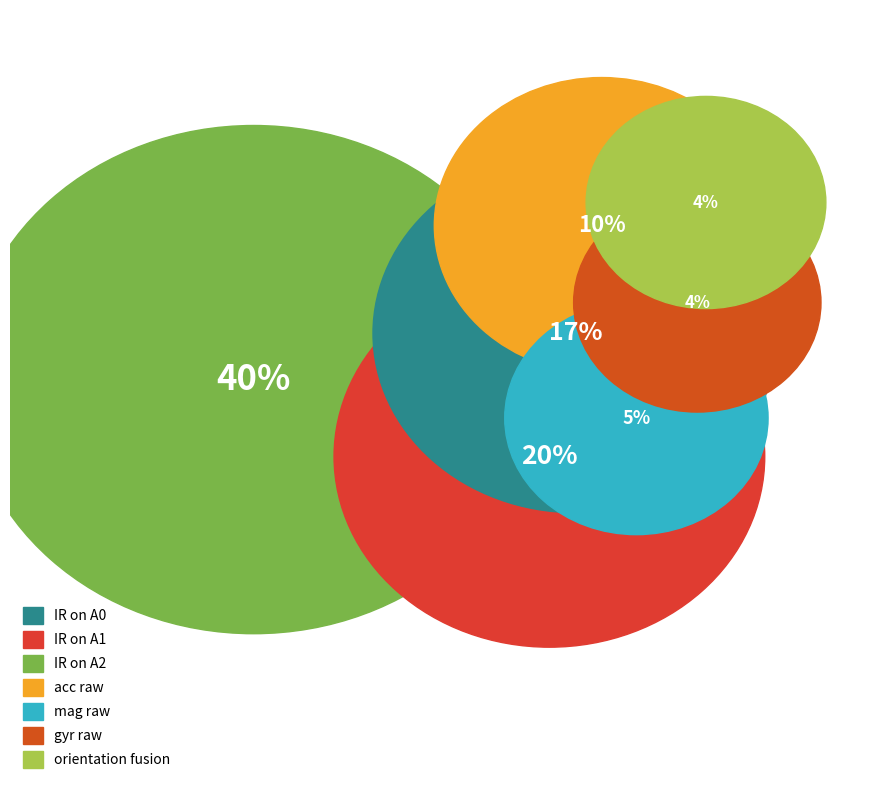

How much of the chart is everything except orientation fusion?

96.1%